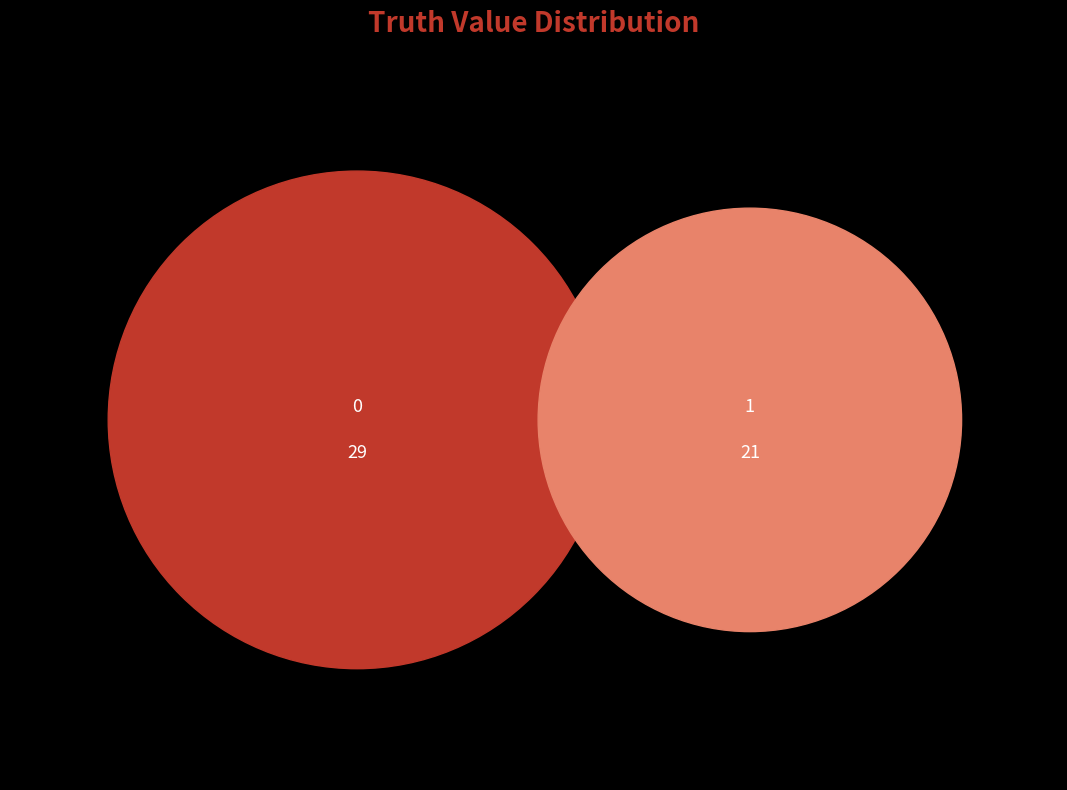

What is the smallest slice in the pie chart?

1